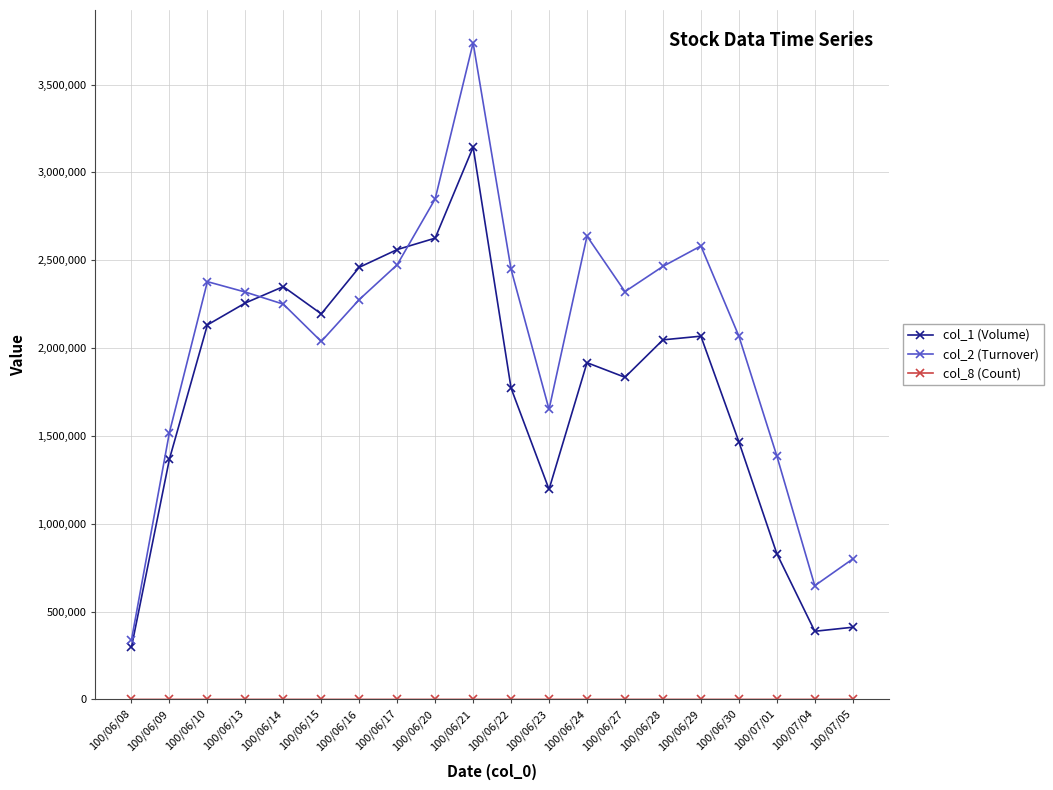

At which category is the sum across all series the highest?

100/06/21